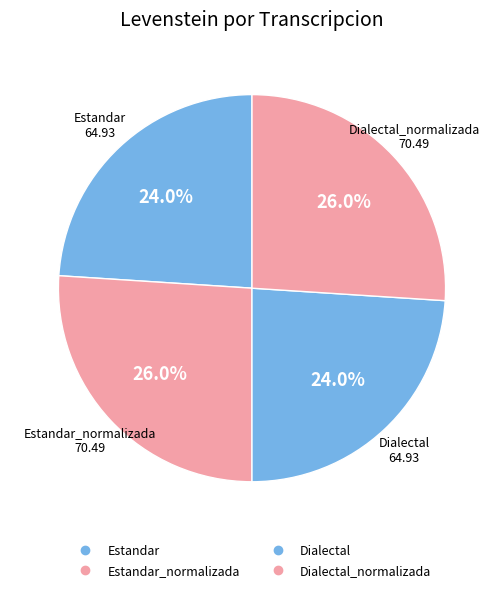

How many segments does this pie chart have?

4